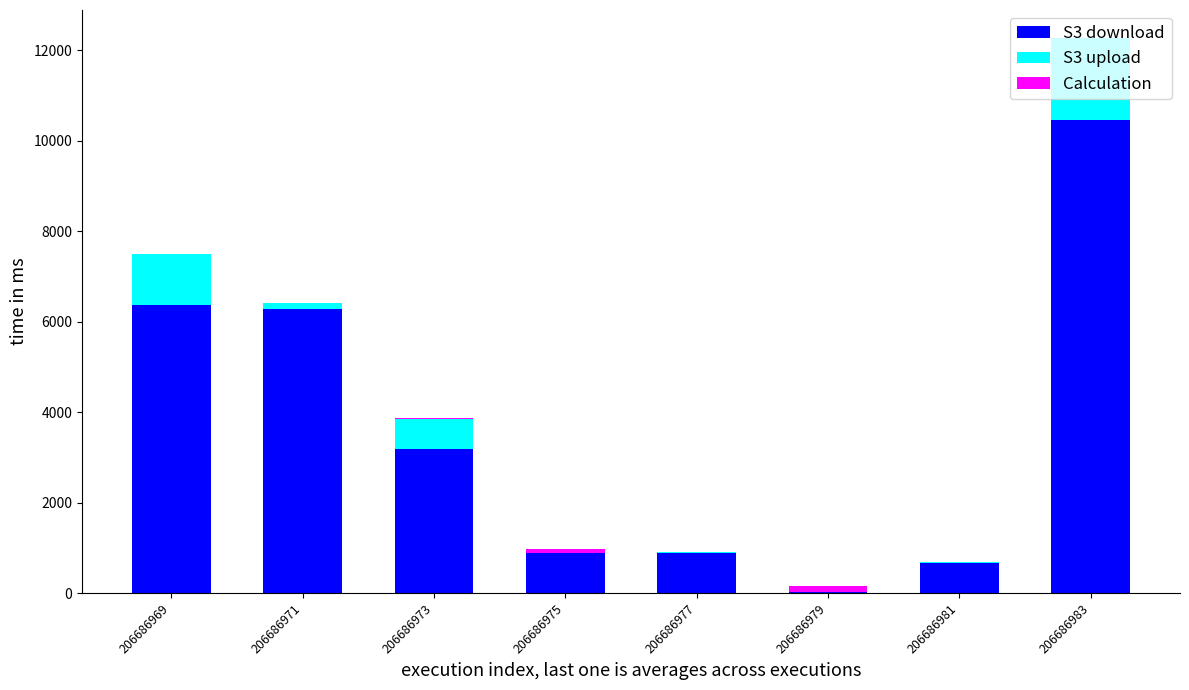

What is the sum of the S3 download values at 206686973 and 206686975?

4068.9